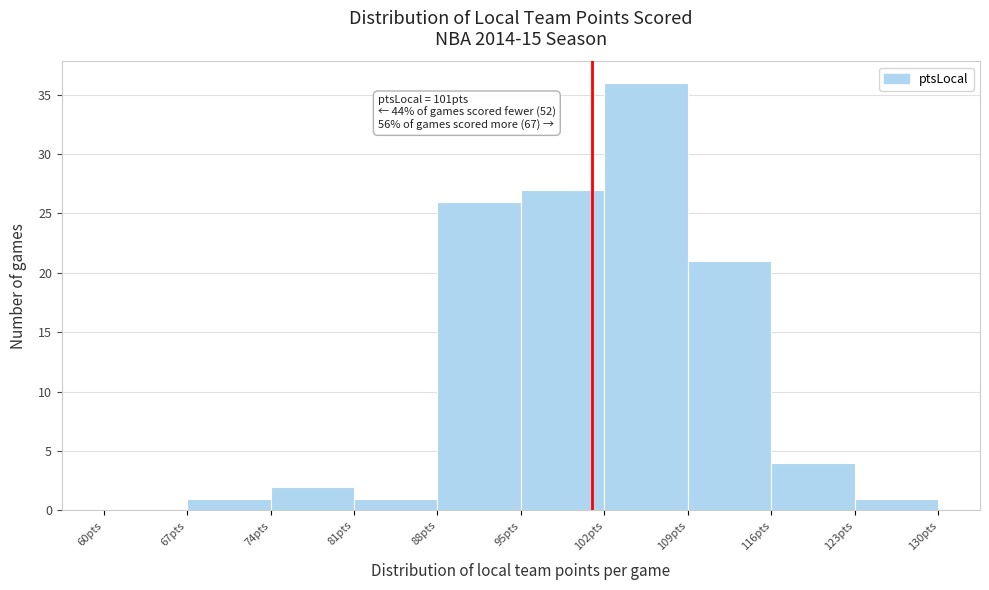

Over which range of the x-axis is the bar tallest?

102 to 109